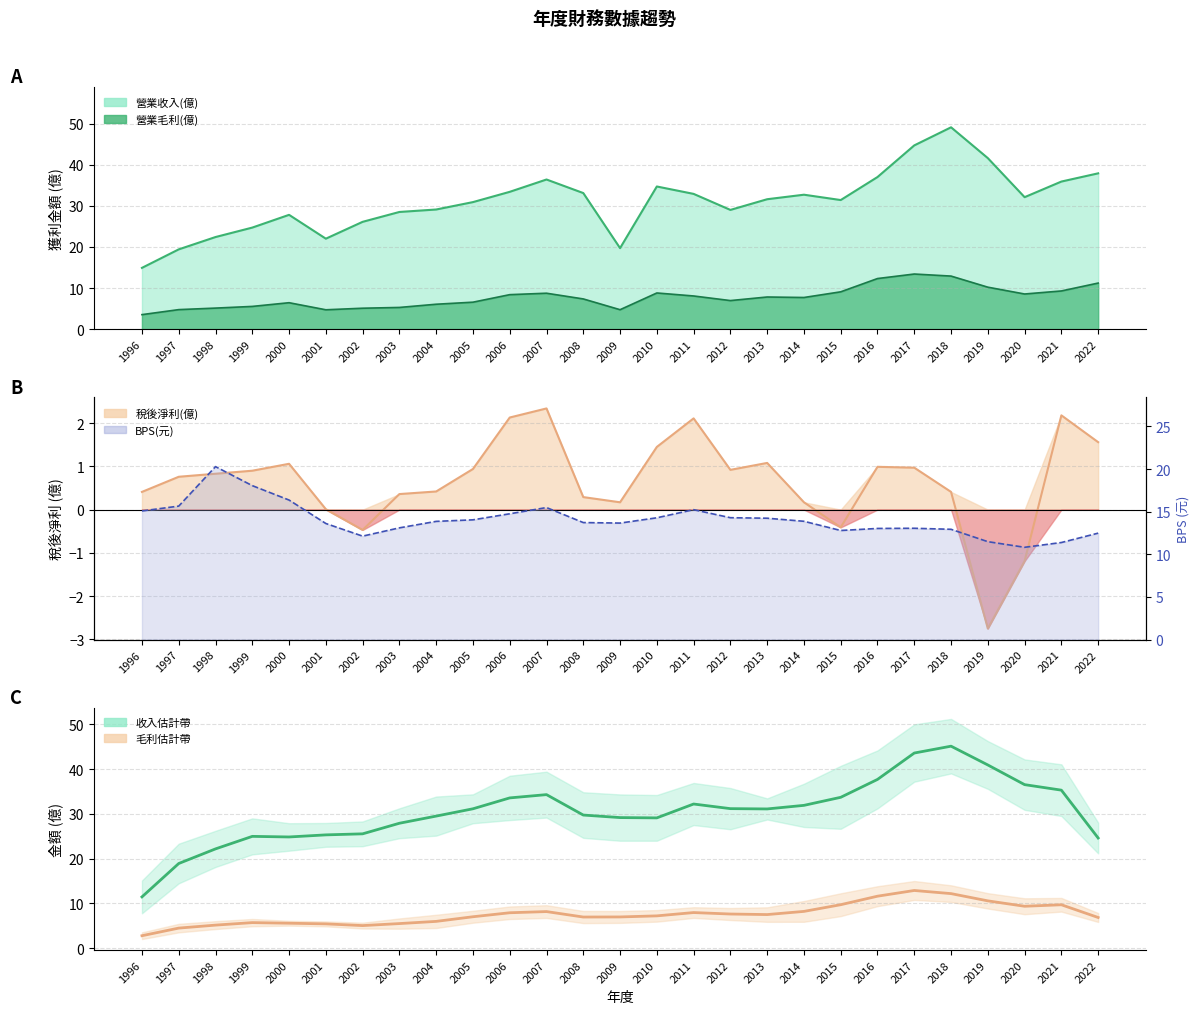

True or false: 收入平滑 and 毛利平滑 cross at least once.

False